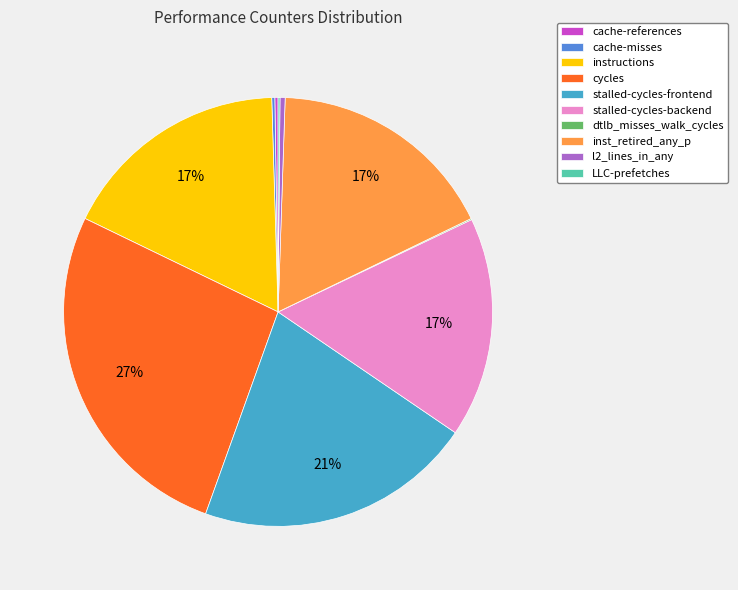

Do stalled-cycles-backend and inst_retired_any_p together represent more than half of the pie?

No